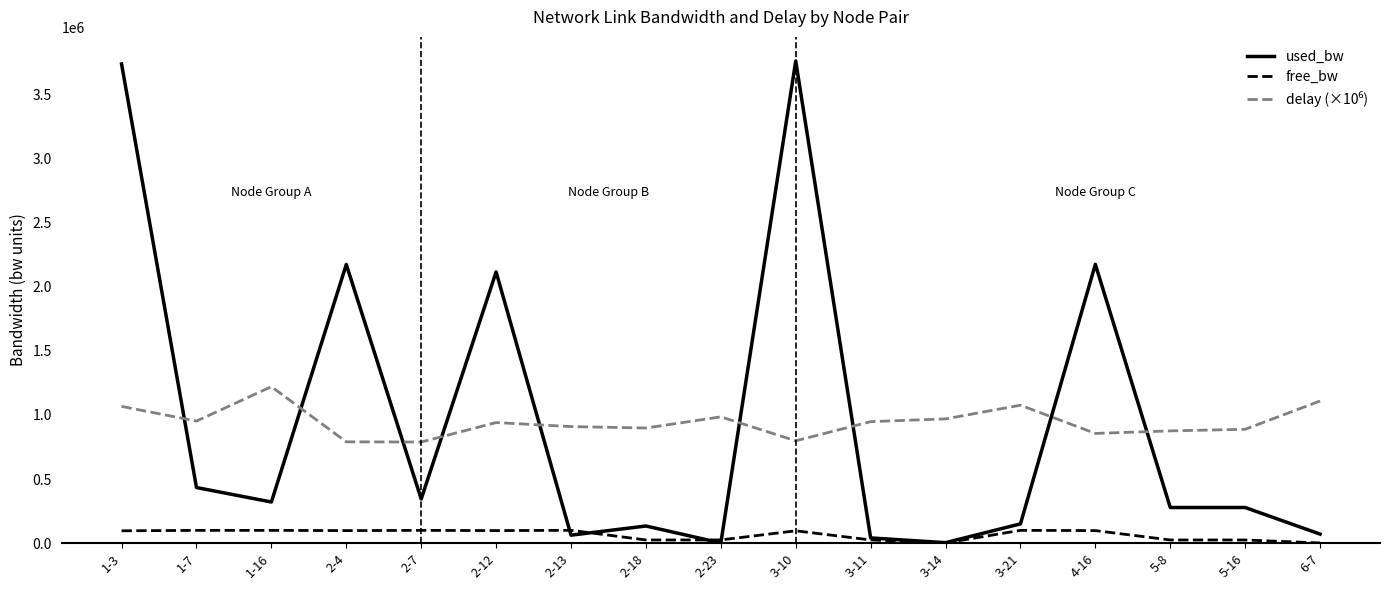

Where is the first local minimum for used_bw?

1-16